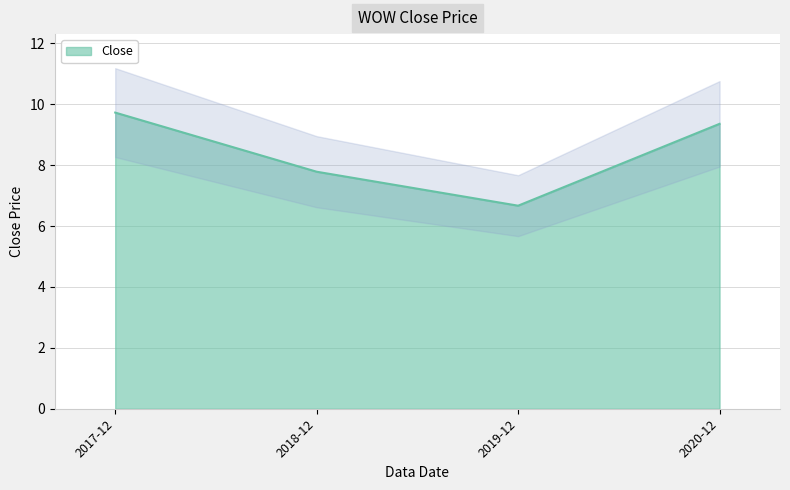

Rank the categories by value from lowest to highest.

2019-12, 2018-12, 2020-12, 2017-12